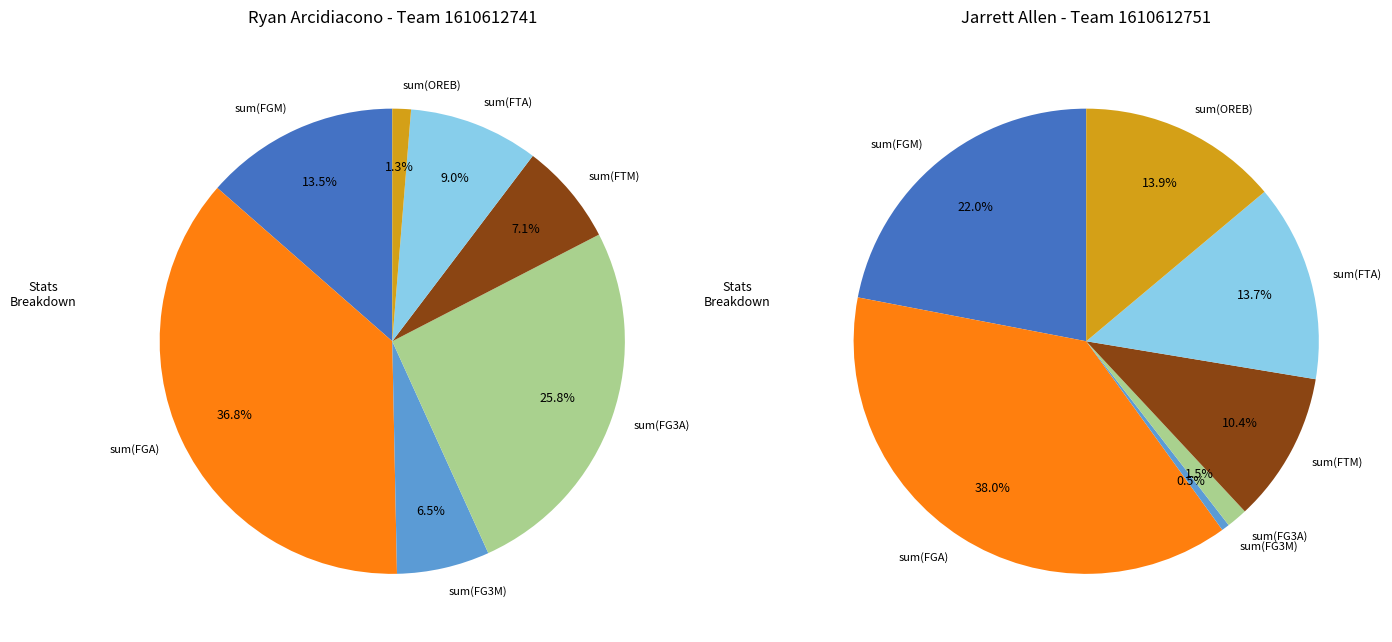

What percentage is NOT represented by sum(FG3M)?

93.5%